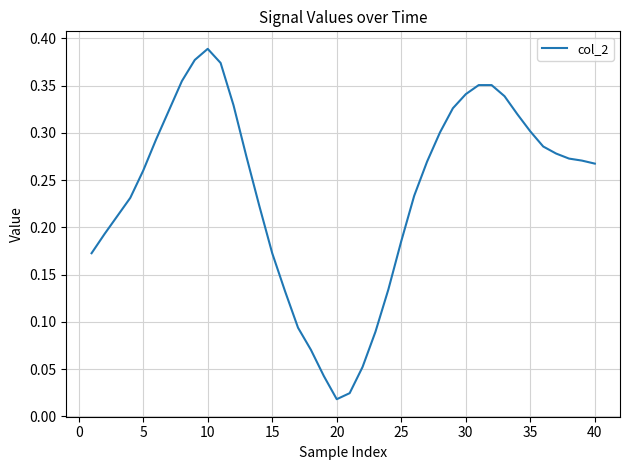

The value at 15 is 0.1. True or false?

False